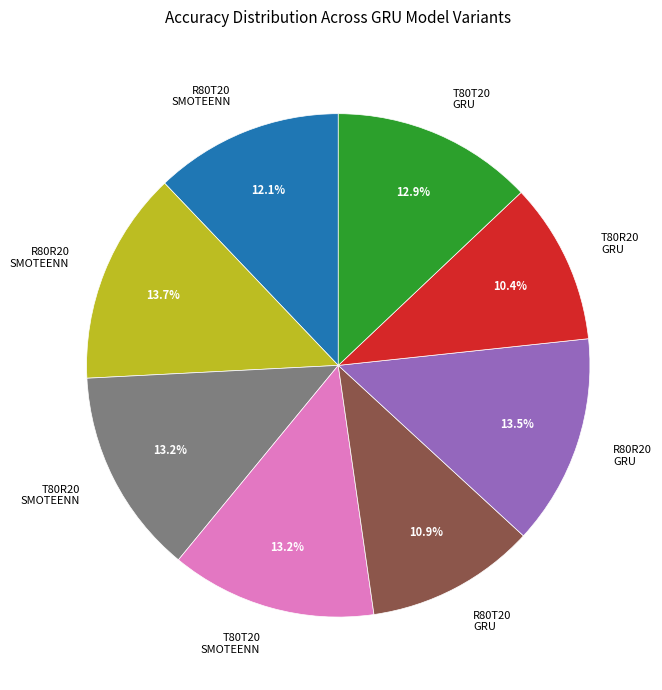

What is the smallest slice in the pie chart?

T80R20 GRU